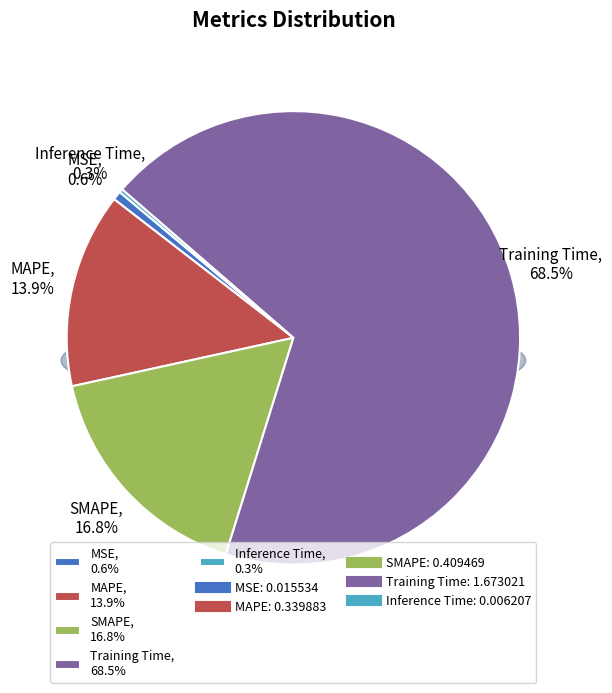

Rank the categories by value from lowest to highest.

Inference Time, MSE, MAPE, SMAPE, Training Time